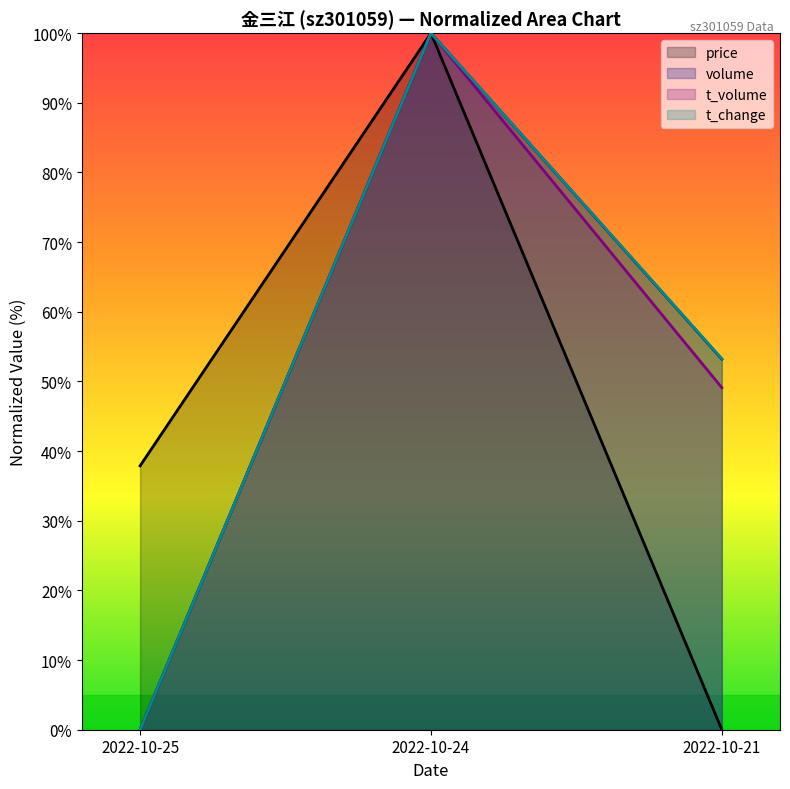

The price series shows 145.7 at 2022-10-24. True or false?

False